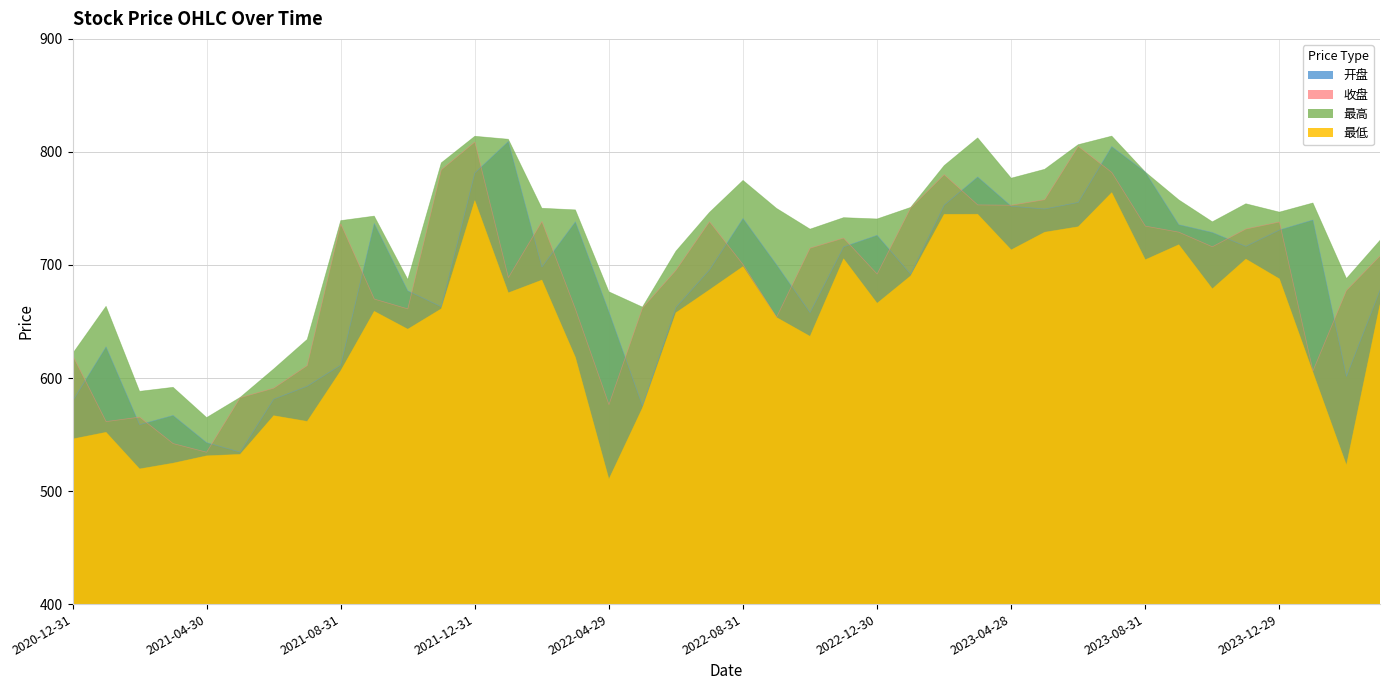

What is the minimum value for 最高?

565.0